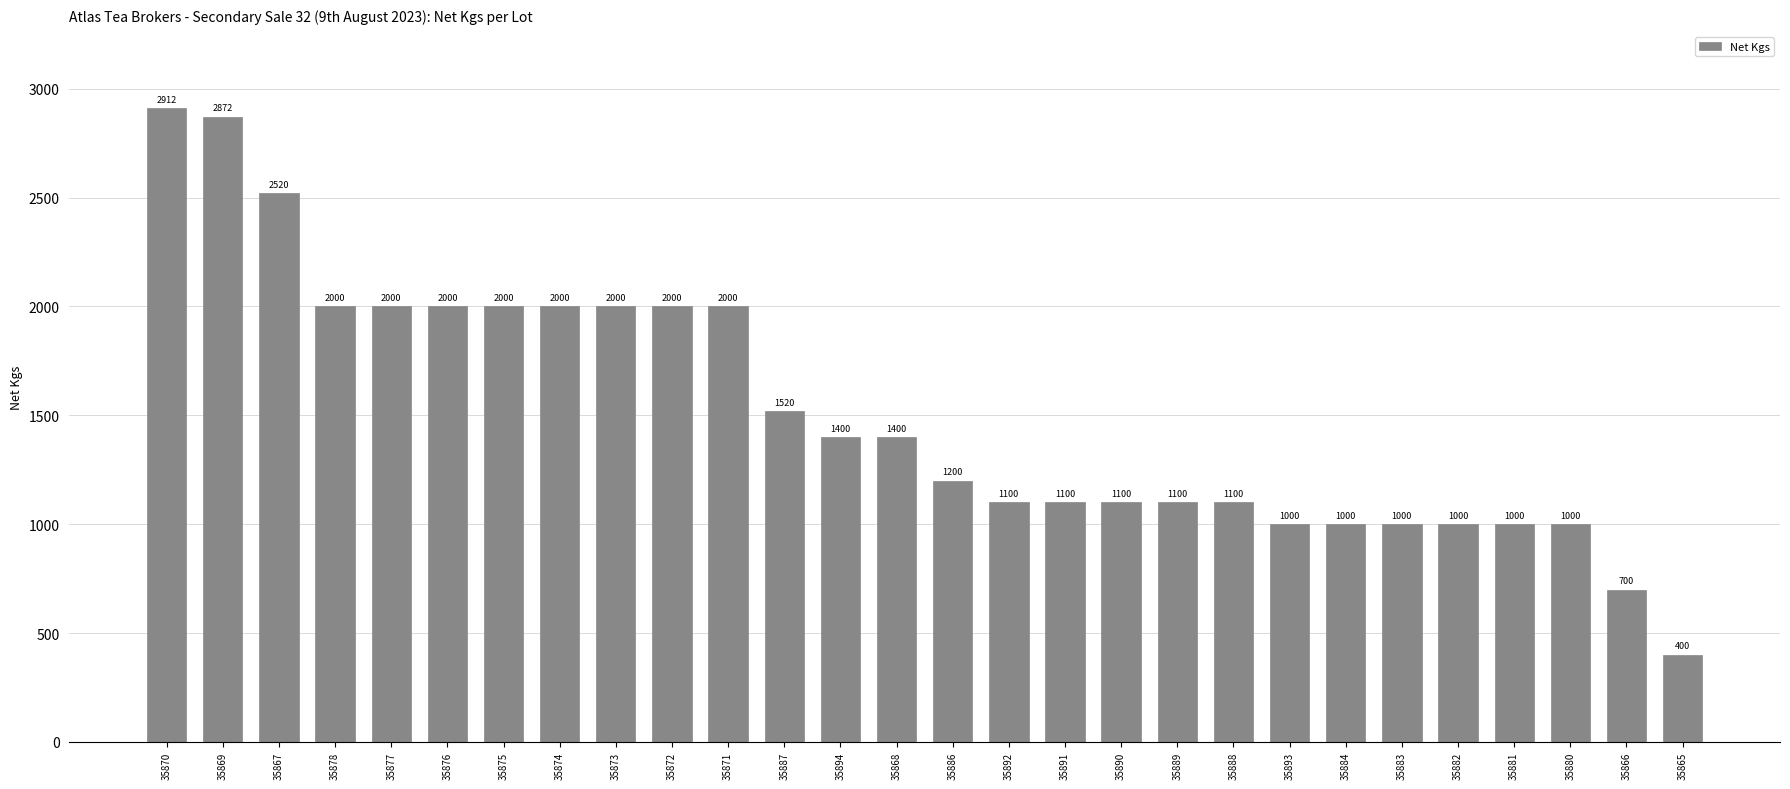

True or false: the data shows 2000 at 35873.

True